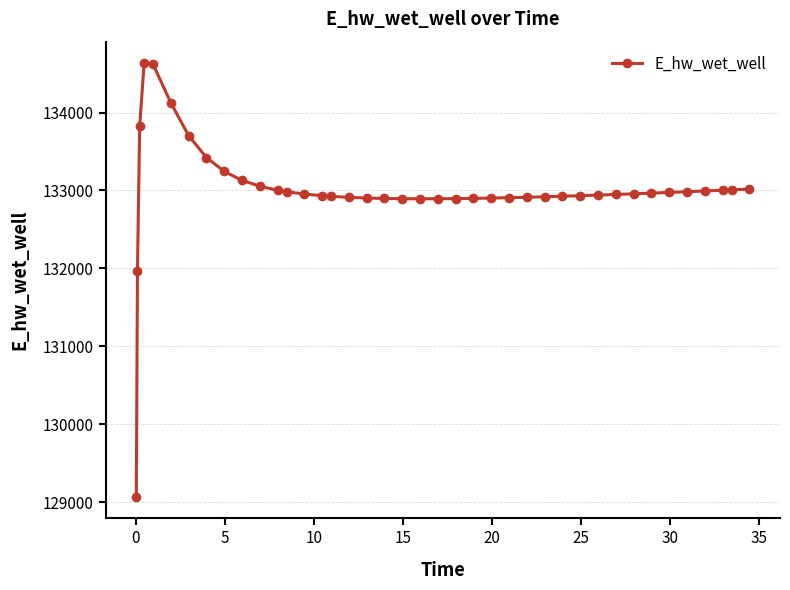

What is the difference between the second highest and second lowest values?

2647.7